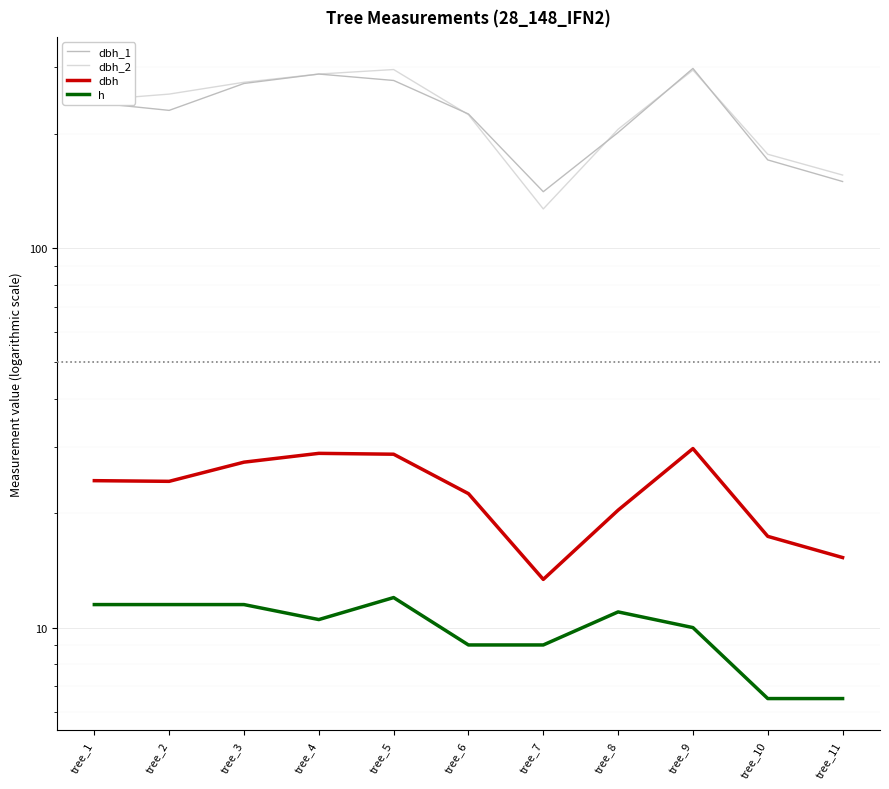

What is the difference between the maximum and minimum values in the dbh series?

16.2